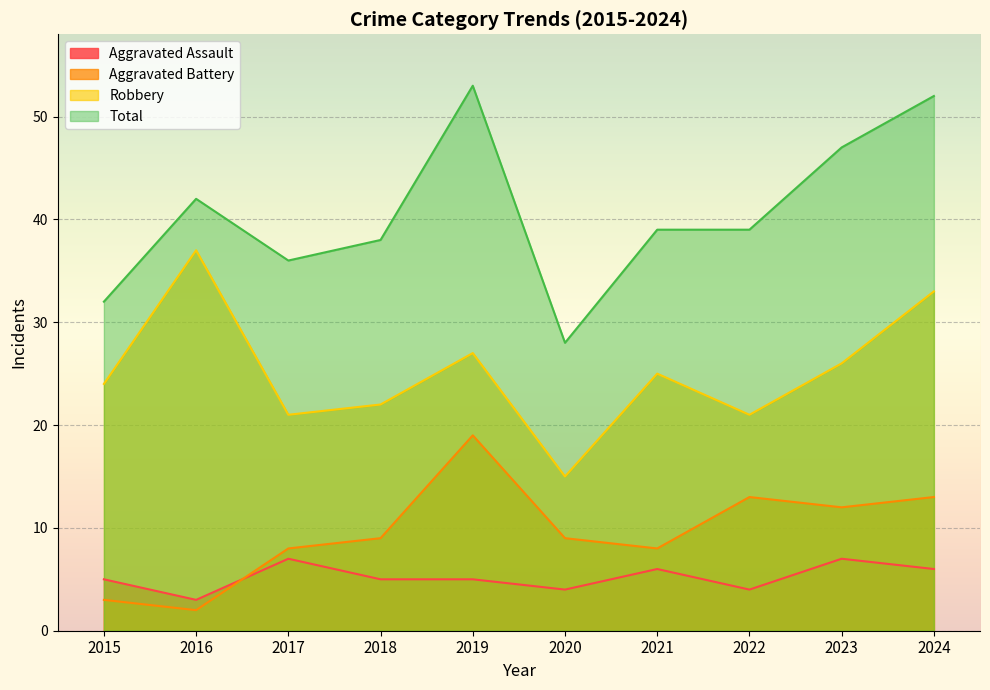

What is the difference between the Aggravated Battery values at 2021 and 2016?

6